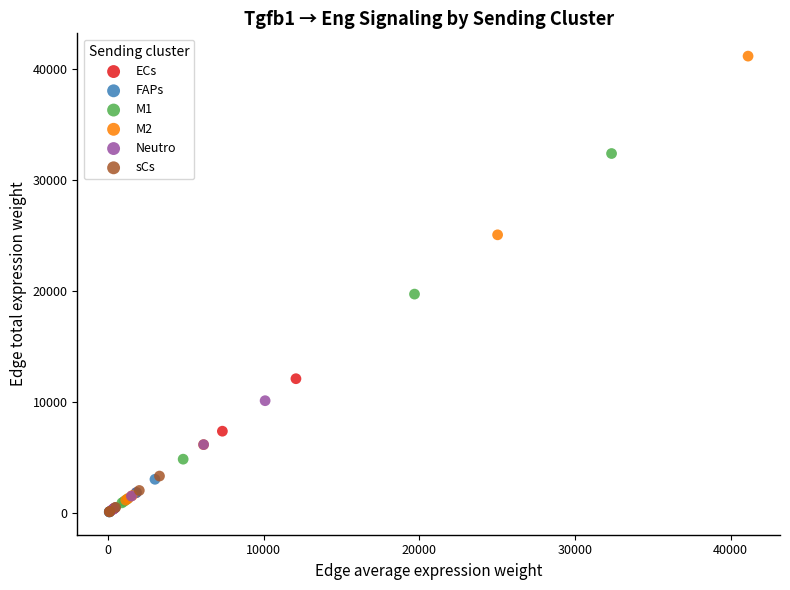

What are all the series names shown in the legend?

ECs, FAPs, M1, M2, Neutro, sCs